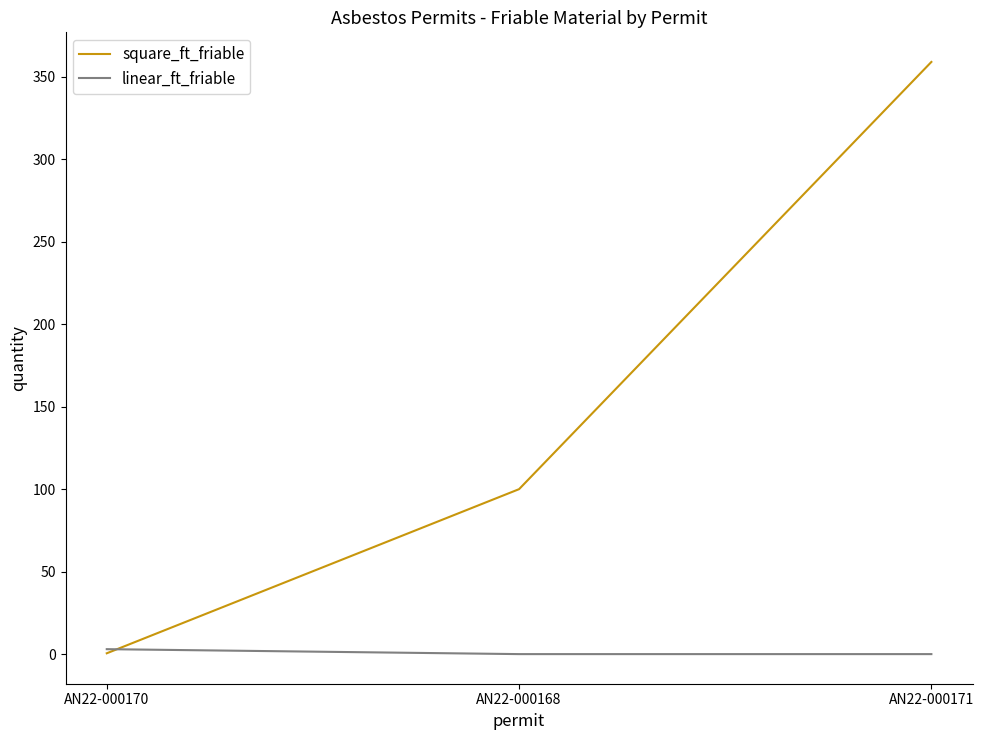

What is the difference between the square_ft_friable values at AN22-000170 and AN22-000168?

99.5